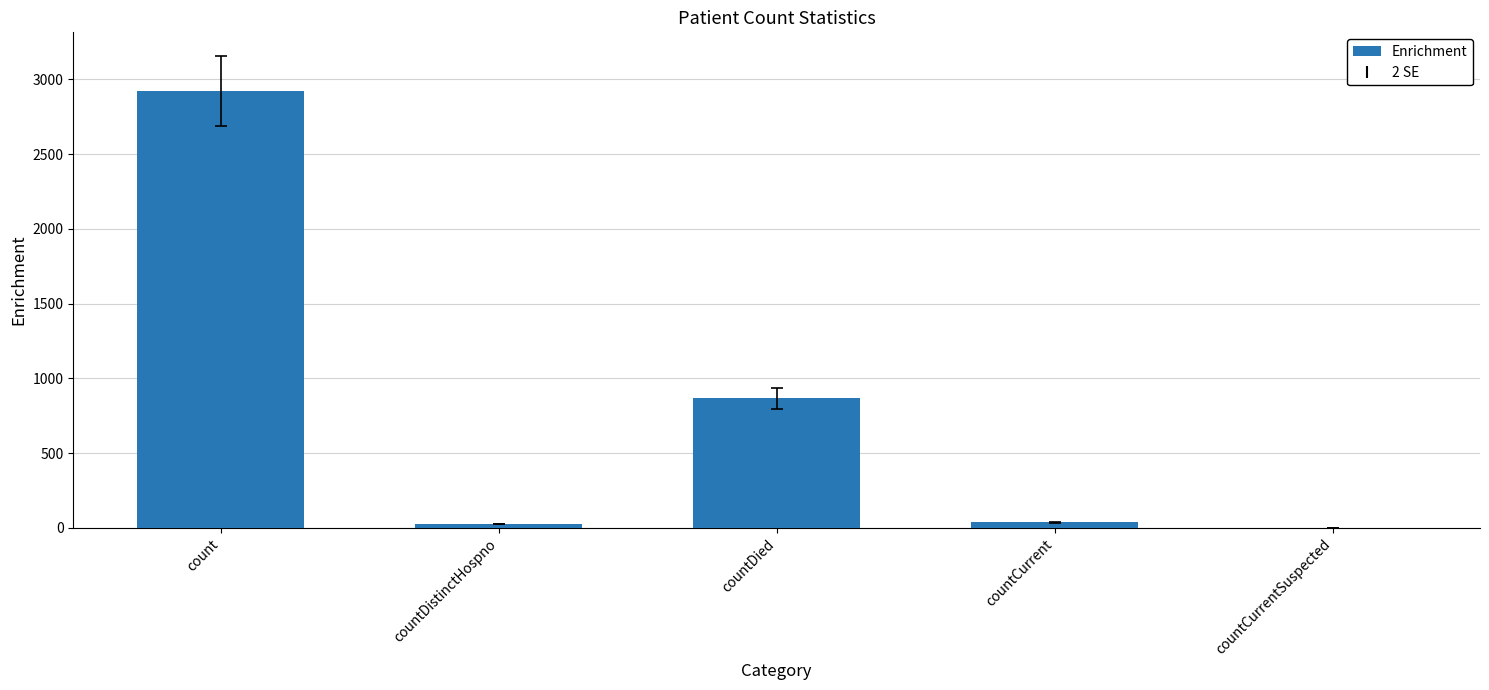

Which label corresponds to the largest value in the chart?

count